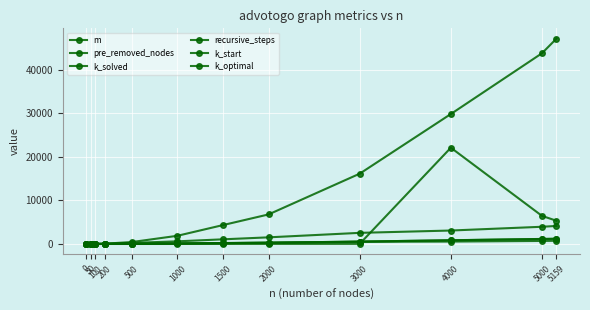

Which series has the widest spread of values?

m